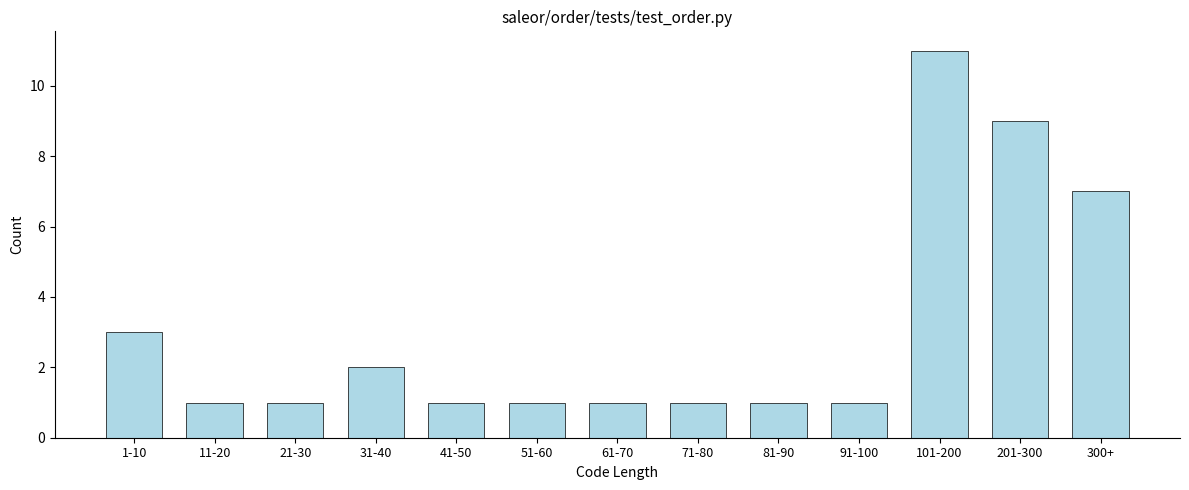

Reading right to left, what are all the values shown in this chart?

300+=7	201-300=9	101-200=11	91-100=1	81-90=1	71-80=1	61-70=1	51-60=1	41-50=1	31-40=2	21-30=1	11-20=1	1-10=3